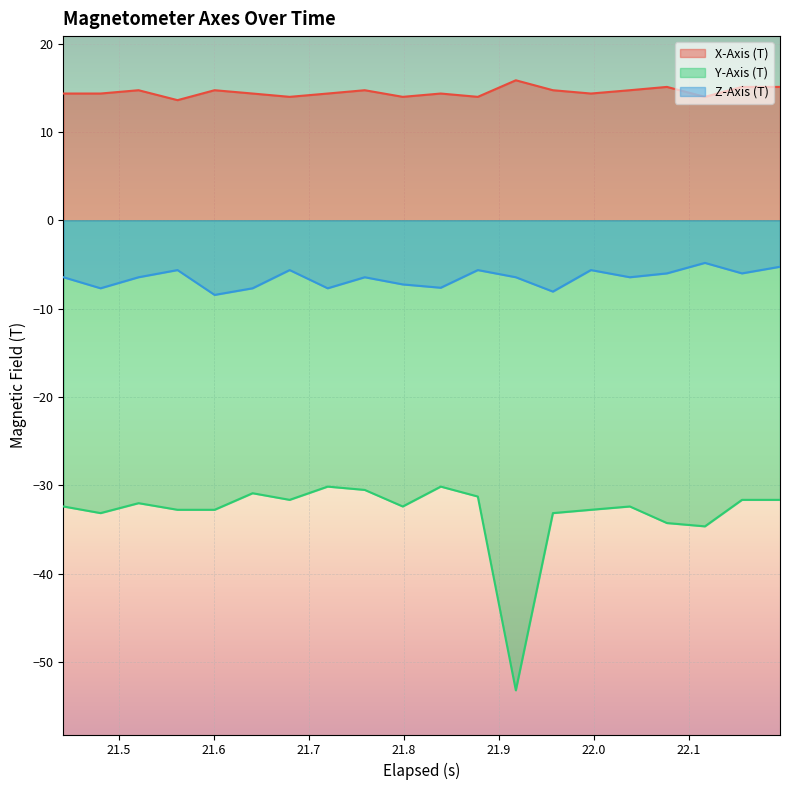

What is the average value of the Y-Axis (T) series?

-33.2